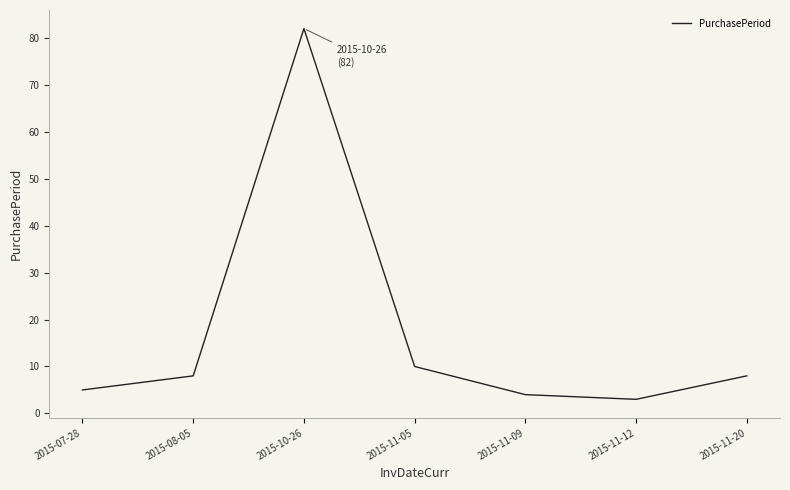

What is the approximate value at 2015-07-28, to the nearest 5?

5